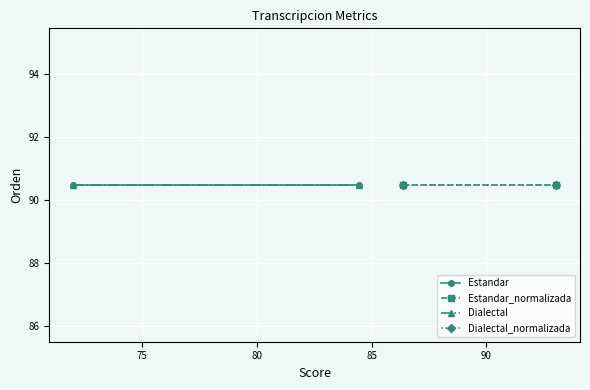

What is the average value of the Dialectal series?

78.2